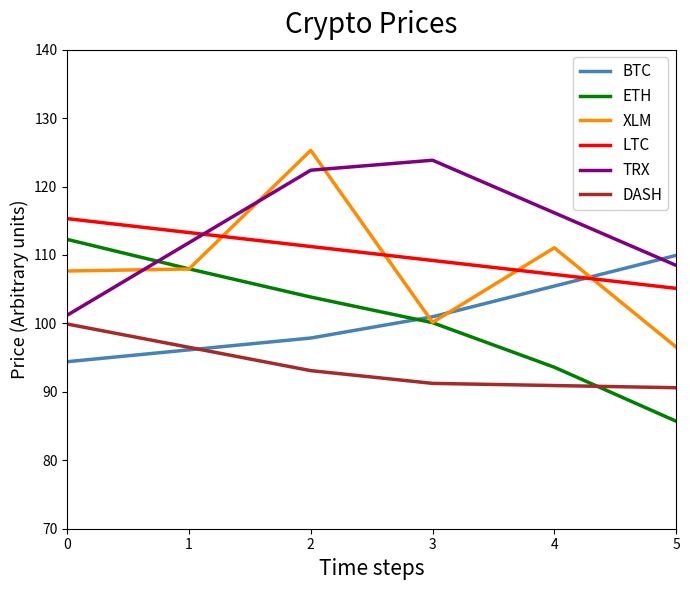

Does the chart display data point markers on the line(s)?

No